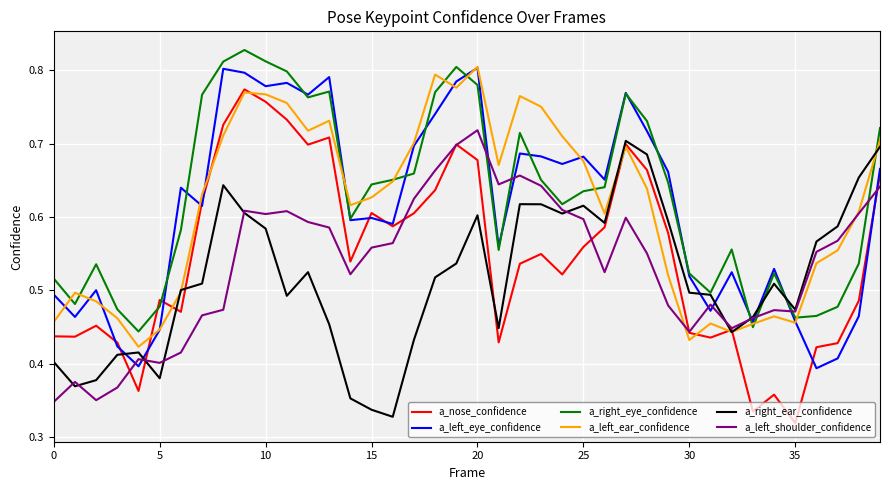

True or false: a_right_eye_confidence and a_left_shoulder_confidence cross at least once.

True